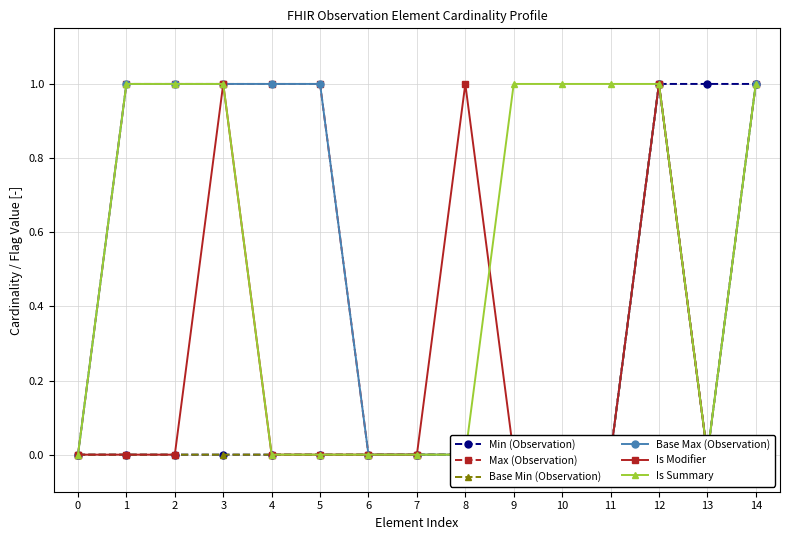

What are all the series names shown in the legend?

Min (Observation), Max (Observation), Base Min (Observation), Base Max (Observation), Is Modifier, Is Summary